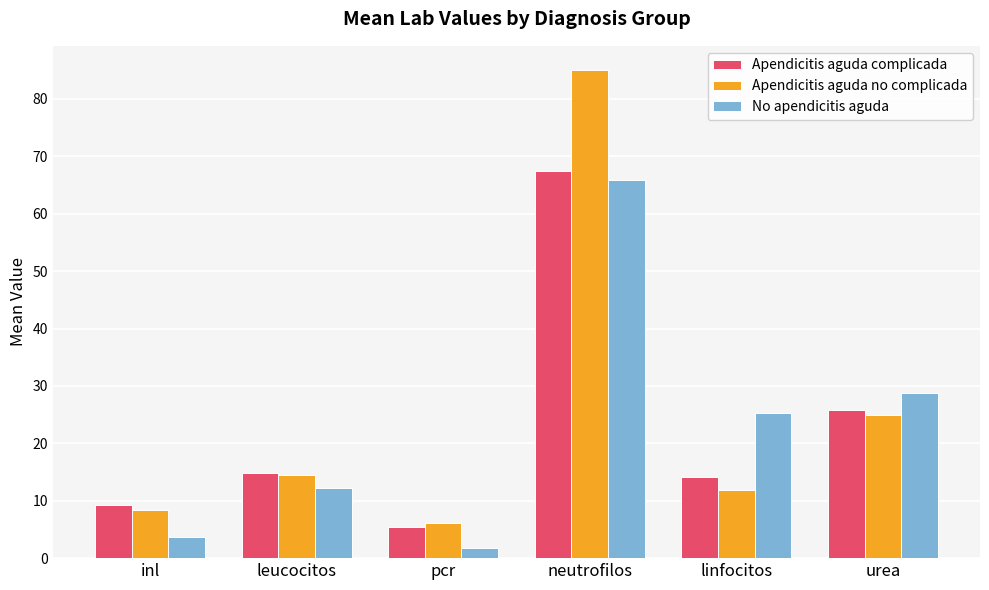

At inl, list the series in order from largest to smallest.

Apendicitis aguda complicada, Apendicitis aguda no complicada, No apendicitis aguda